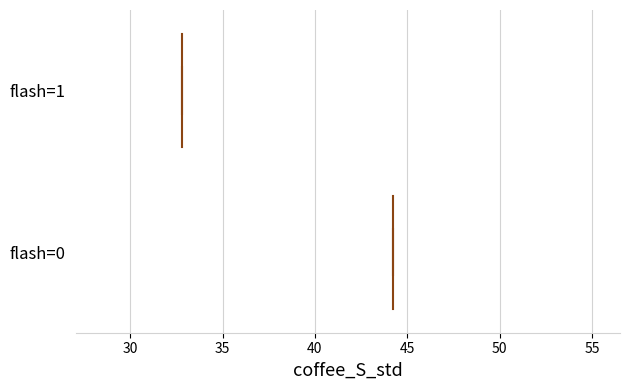

Reading bottom to top, read every box against the x-axis: the position of its median line, the range the box covers, and the ends of its whiskers. The values are not printed on the chart, so give them approximately, as read against the axis.

flash=0: median 44.0, box 33.0 to 51.5, whiskers 28.5 to 55.0
flash=1: median 33.0, box 30.0 to 40.5, whiskers 28.5 to 44.0